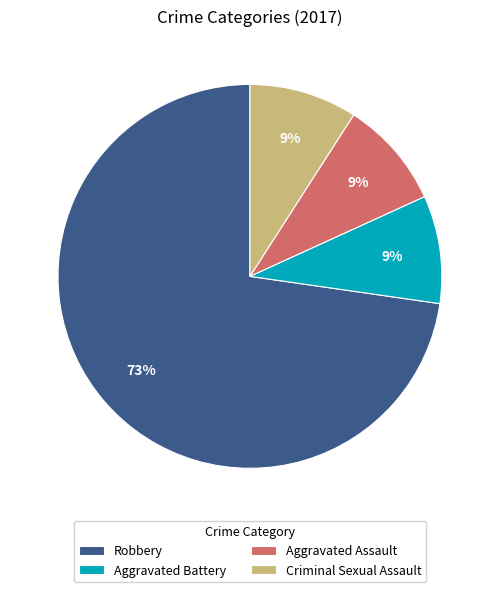

How many slices are in this pie chart?

4